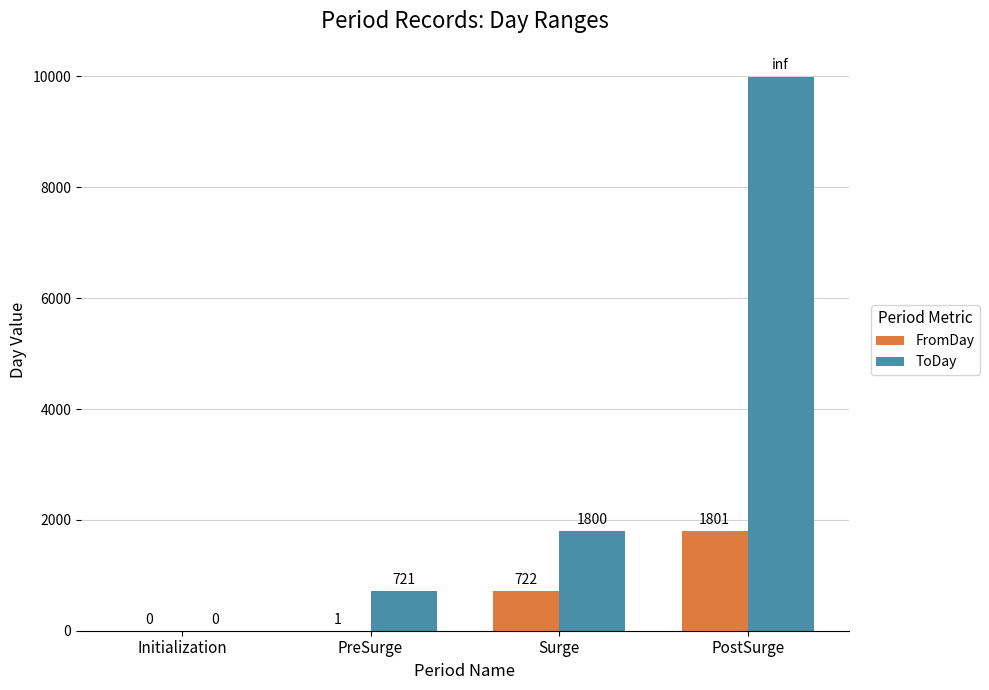

At which label is FromDay closest to 900?

Surge